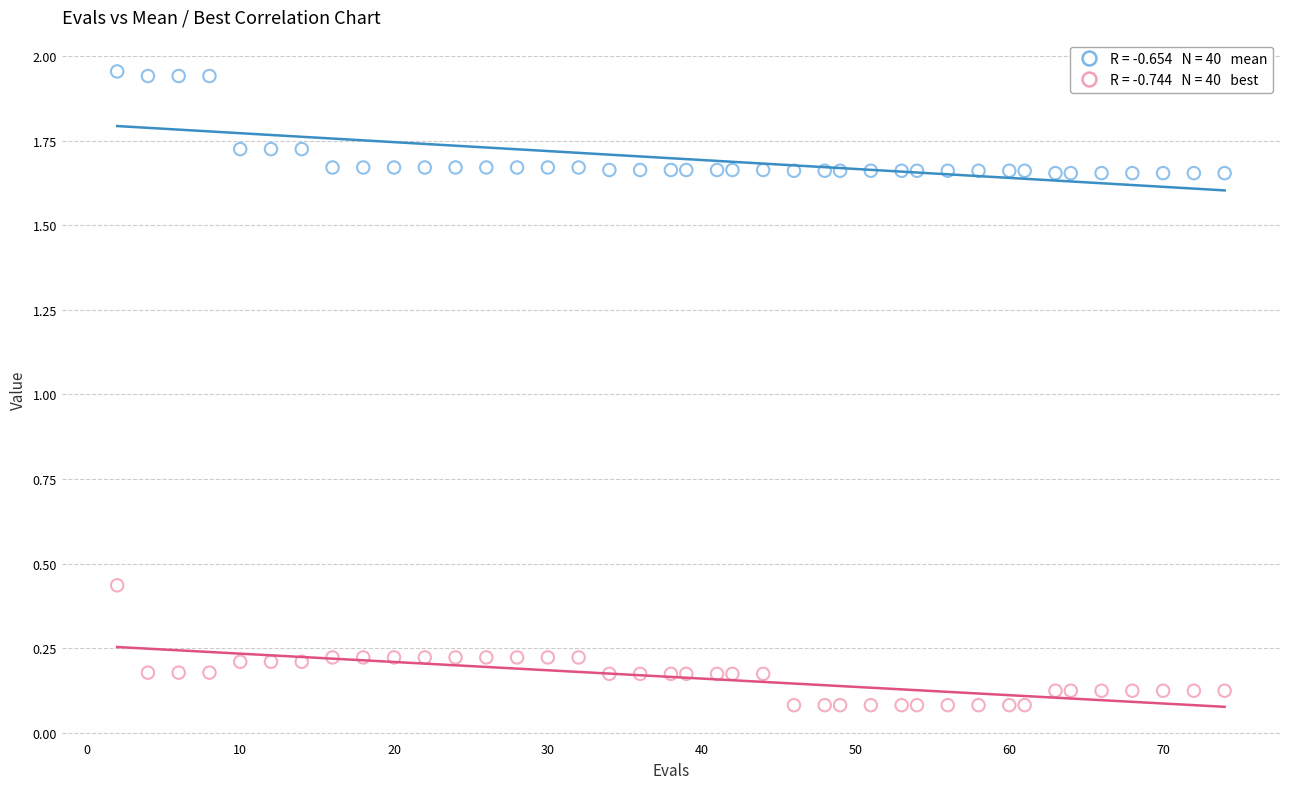

Across all data points, what is the range of X values (max minus min)?

72.0